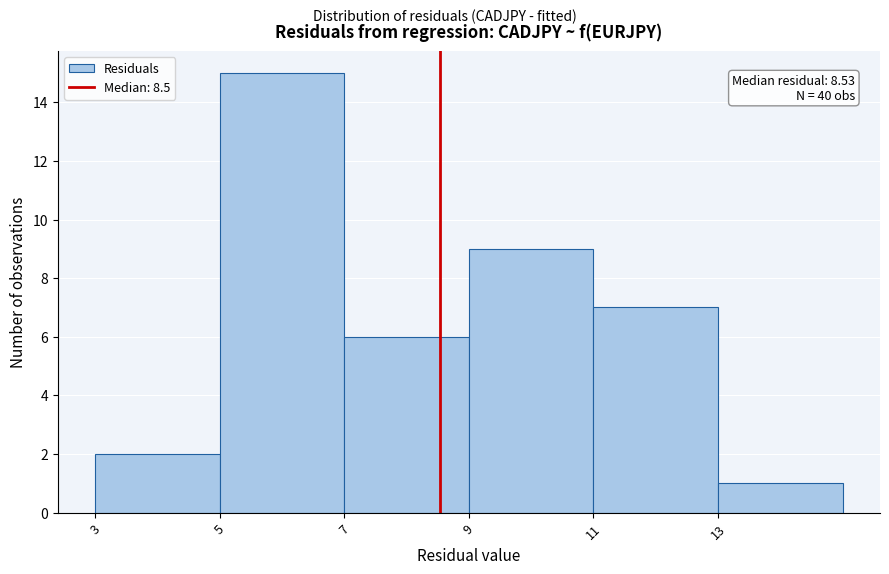

Which range on the x-axis has the tallest bar?

5 to 7